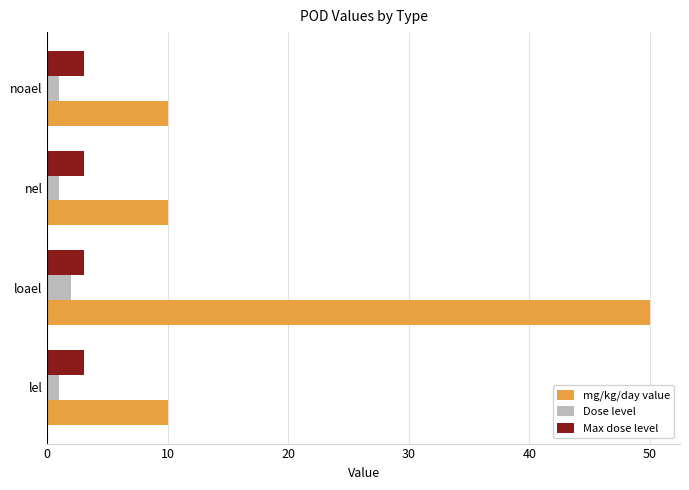

What is the average value of the mg/kg/day value series?

20